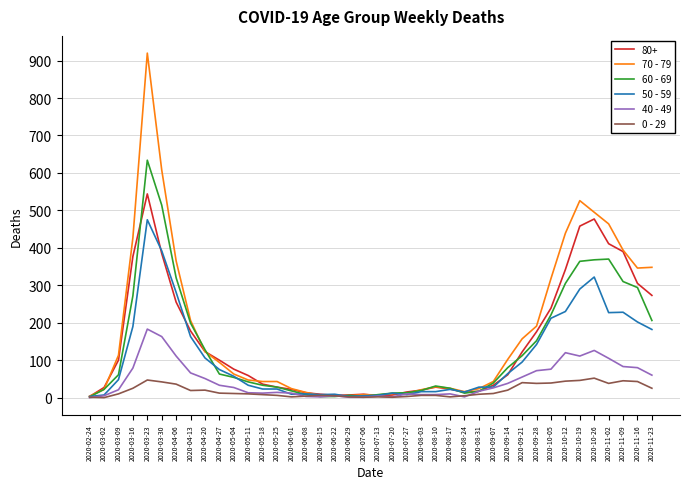

What is the difference between the 40 - 49 values at 2020-04-13 and 2020-04-06?

45